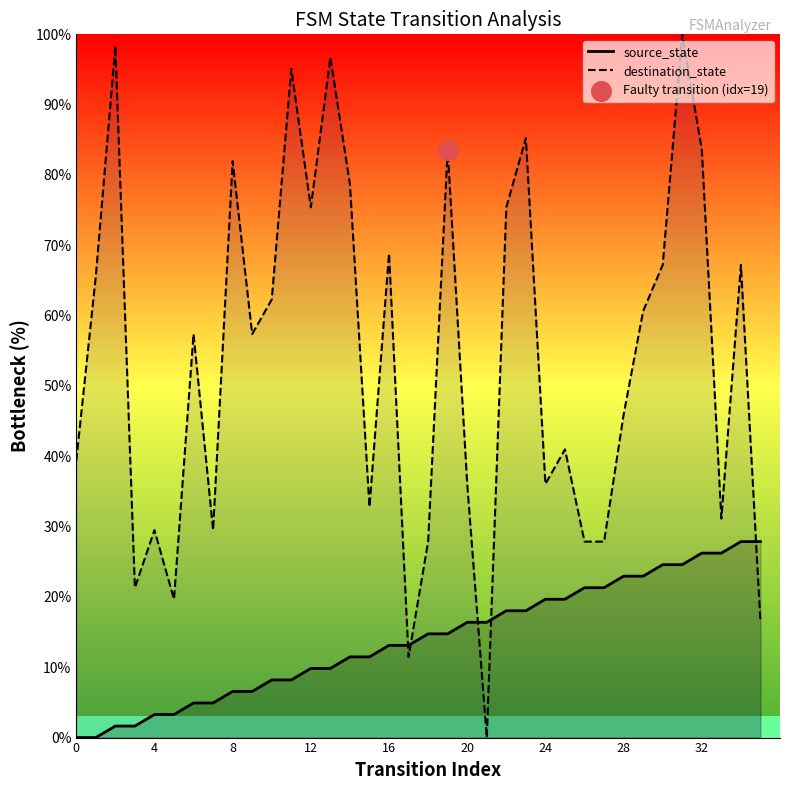

At how many categories does at least one series exceed 86?

4